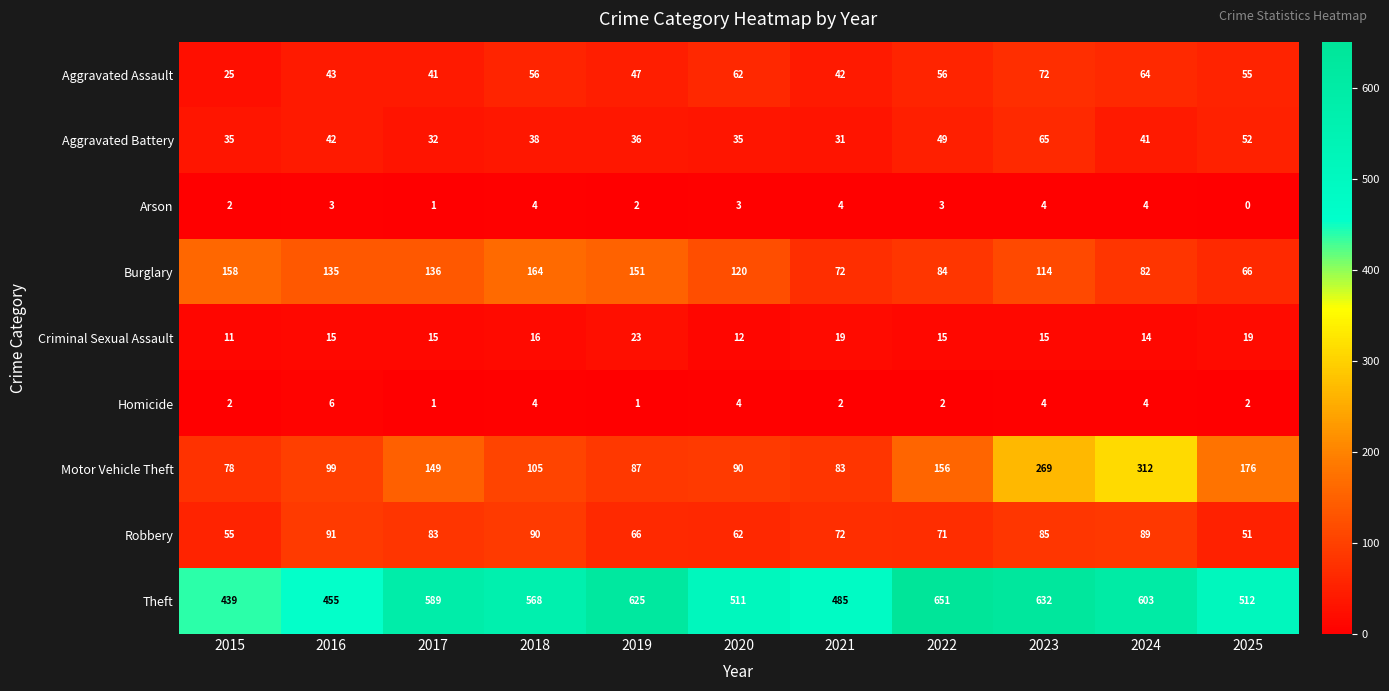

Which series has the largest range (max minus min)?

Motor Vehicle Theft